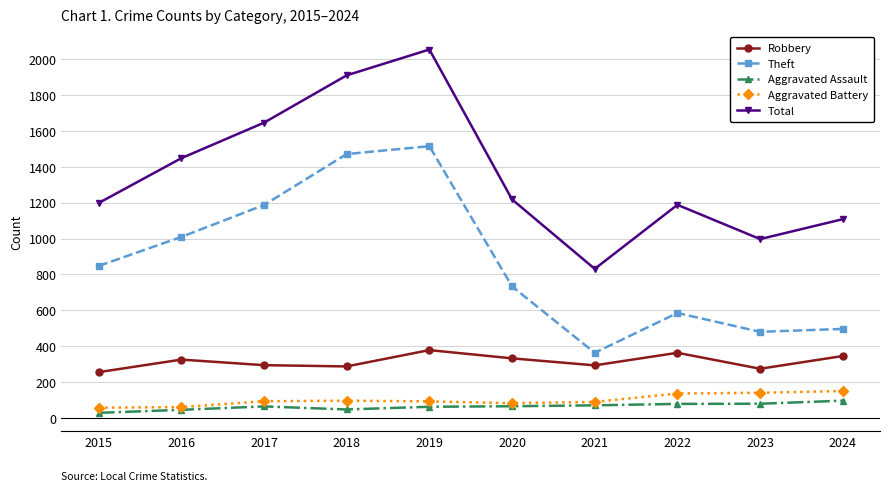

Read the Total value at 2024.

1108